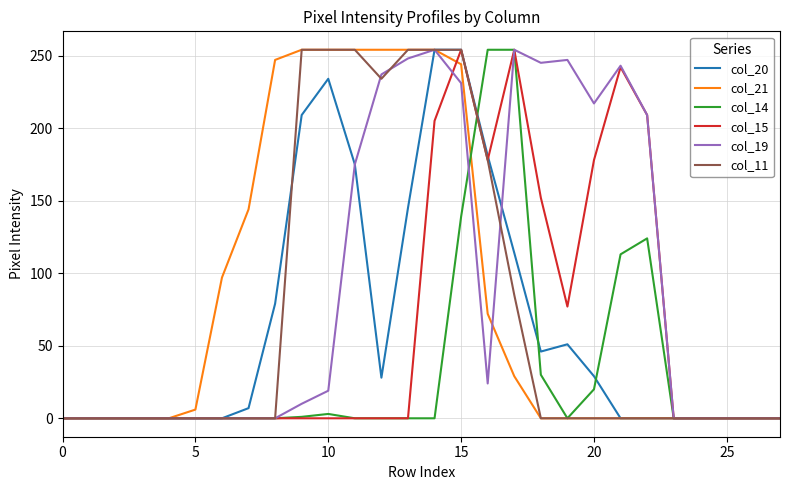

What is the maximum value shown in the chart?

254